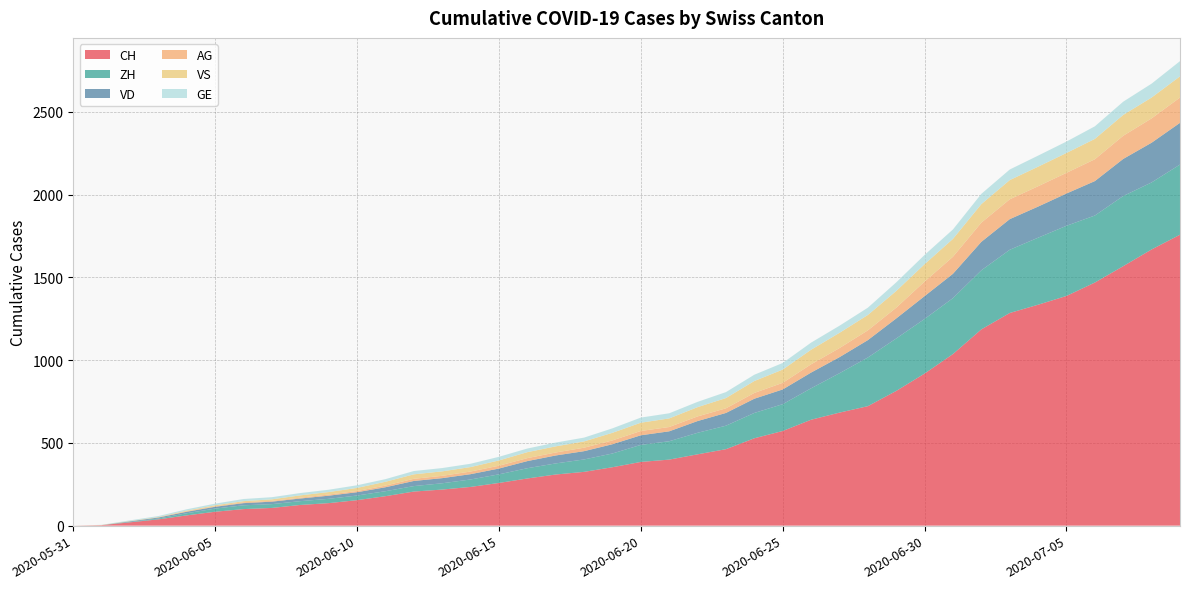

Reading left to right, list all the values displayed in this chart.

CH: 0	3	20	38	62	84	100	107	125	136	154	178	206	218	234	258	285	309	325	353	385	399	431	462	528	572	640	683	722	814	919	1037	1186	1285	1335	1388	1469	1568	1669	1758
VD: 0	0	4	6	9	11	13	15	16	19	20	24	31	31	32	35	43	48	50	56	58	60	71	77	86	89	95	97	105	121	138	147	172	185	188	195	208	224	240	252
ZH: 0	0	2	5	13	19	23	23	23	26	28	30	33	38	45	52	62	67	75	83	103	111	130	142	153	162	190	238	294	317	330	338	357	382	405	424	405	424	405	424
VS: 0	1	2	2	4	6	7	9	14	15	19	23	27	27	27	32	36	37	38	46	50	52	56	62	72	80	88	92	93	101	105	108	112	116	118	120	123	126	126	128
AG: 0	0	0	1	3	3	5	5	5	7	7	10	13	14	16	17	18	18	21	23	26	26	28	28	35	40	50	55	59	65	88	103	116	120	123	125	132	140	147	153
GE: 0	1	4	6	8	10	13	13	14	14	16	16	20	20	20	22	22	23	23	27	31	31	32	36	38	40	43	43	44	52	56	57	62	64	67	69	76	80	84	92